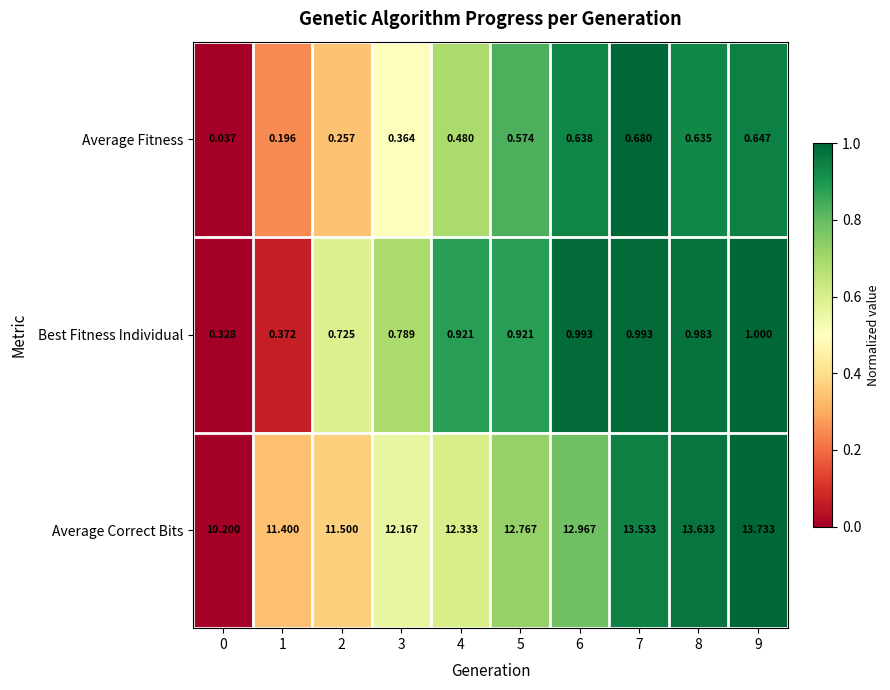

Between 4 and 7, which series saw the biggest shift?

Average Correct Bits